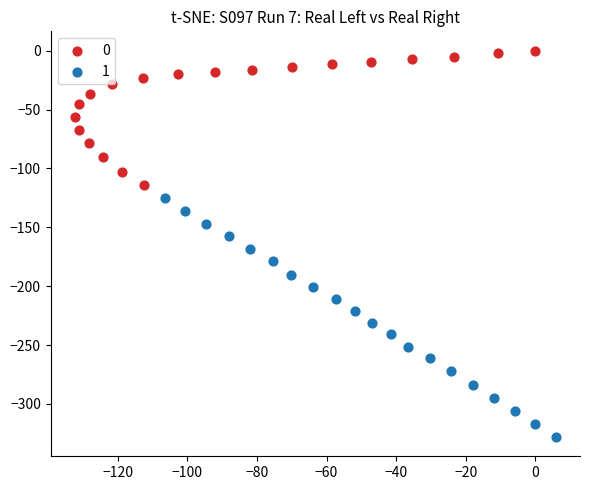

What are all the series names shown in the legend?

0, 1